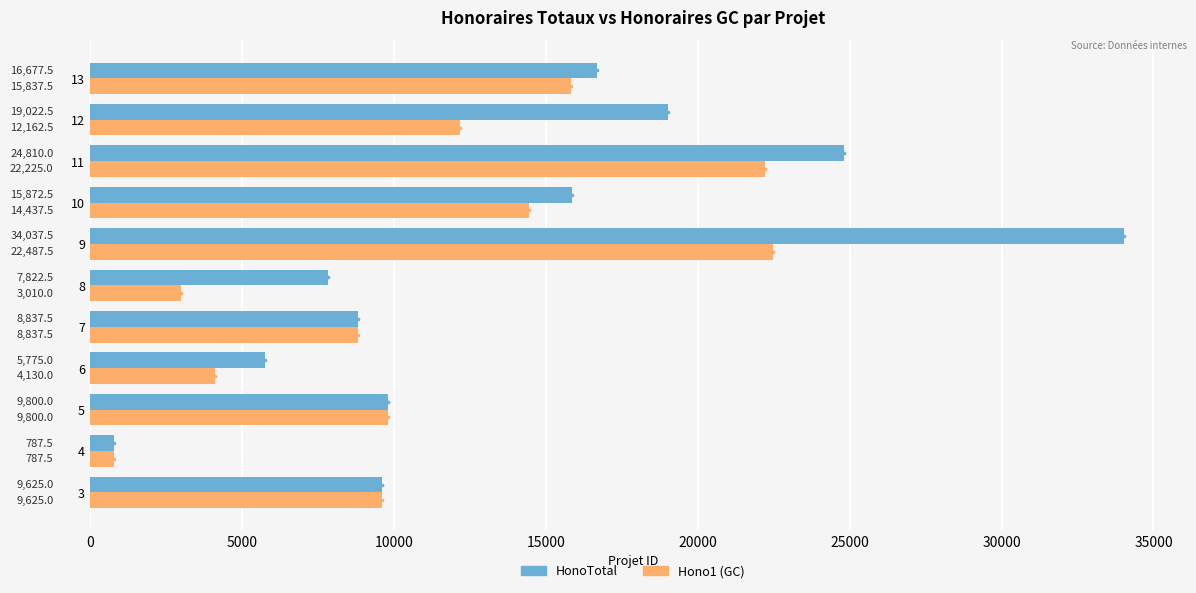

Which category has the lowest value across all series?

4